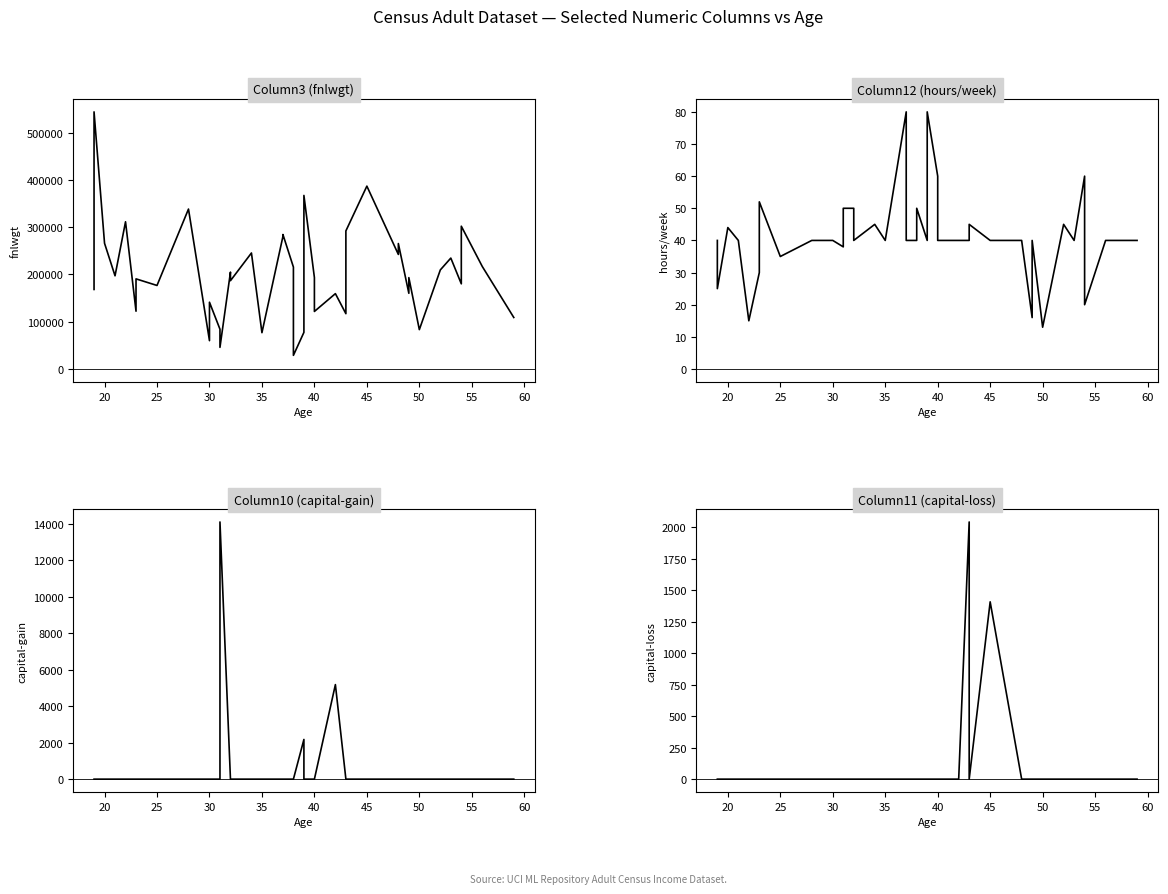

How many data points in Column10 are above 0?

3